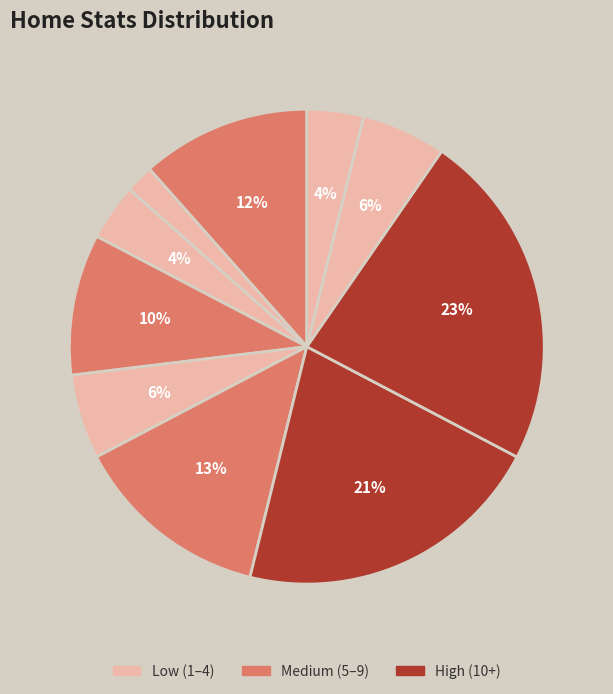

How many slices are in this pie chart?

10